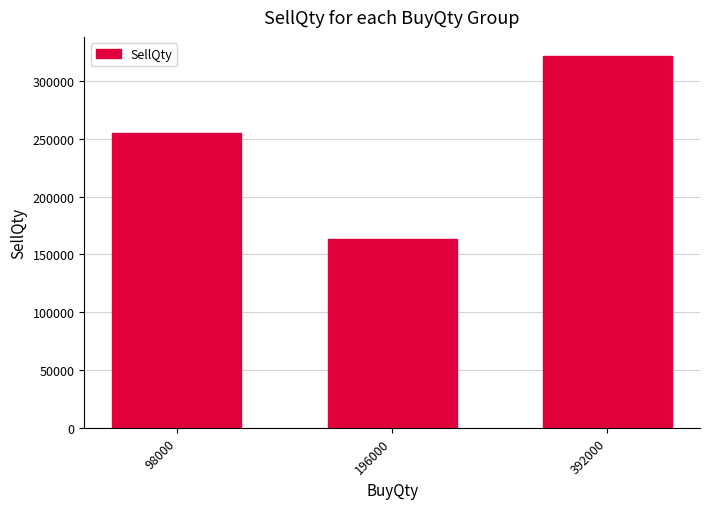

How many distinct data groups are displayed?

1